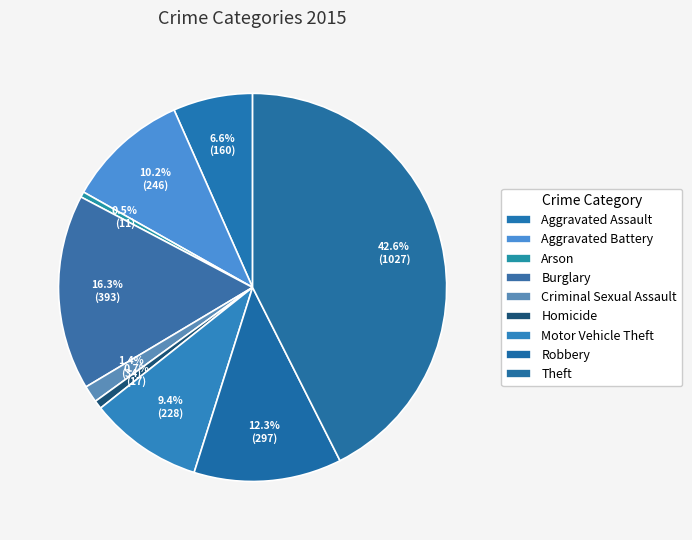

Count the number of slices in the pie.

9